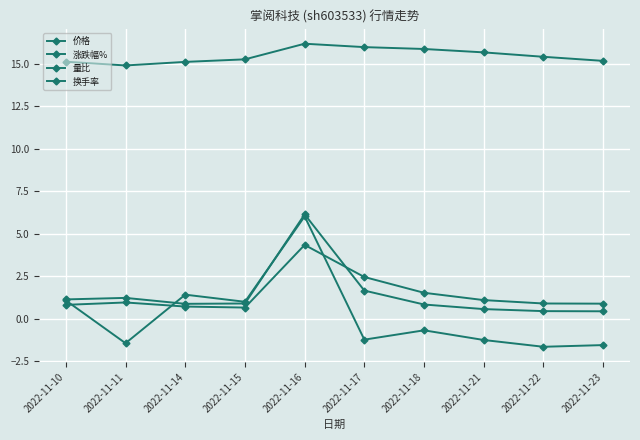

How many values in the 涨跌幅% series exceed 0?

4